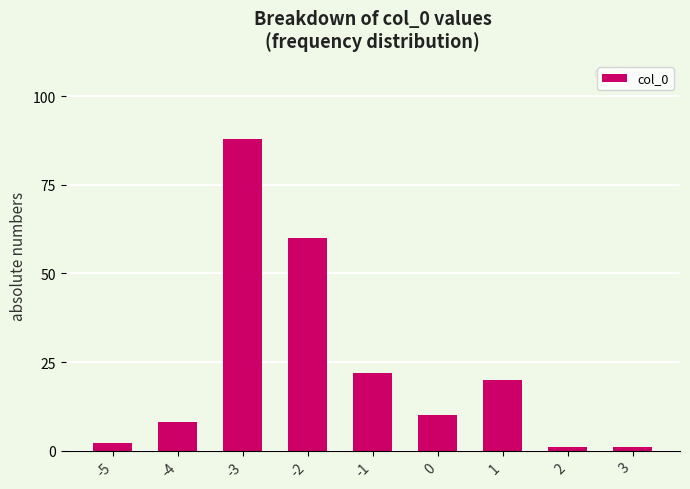

What is the value of the 1st bar from the left?

2